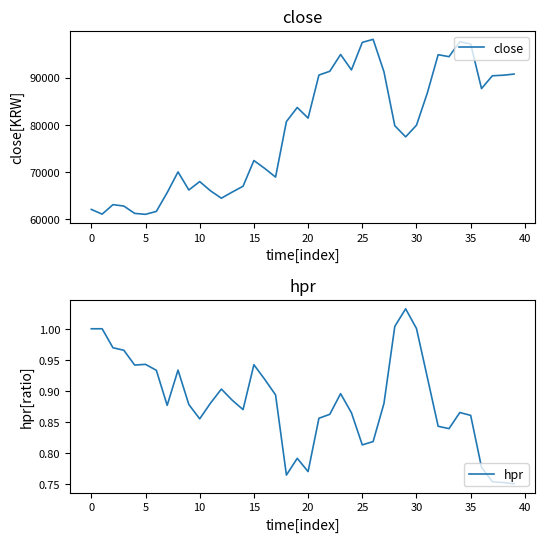

What is the lowest value of the close series?

61090